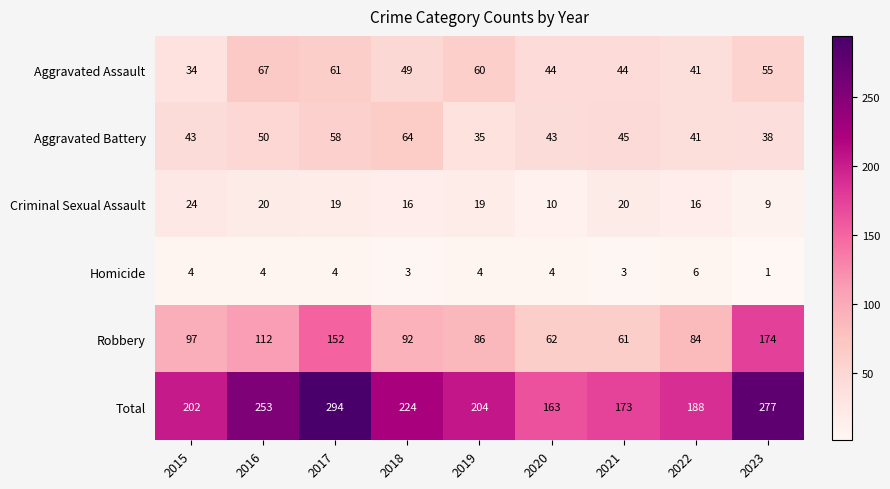

True or false: Homicide has a value of 3 at 2018.

True